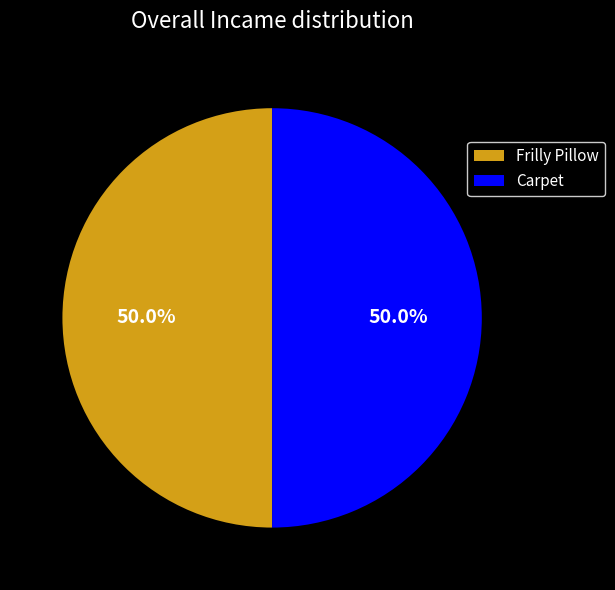

Count the number of slices in the pie.

2